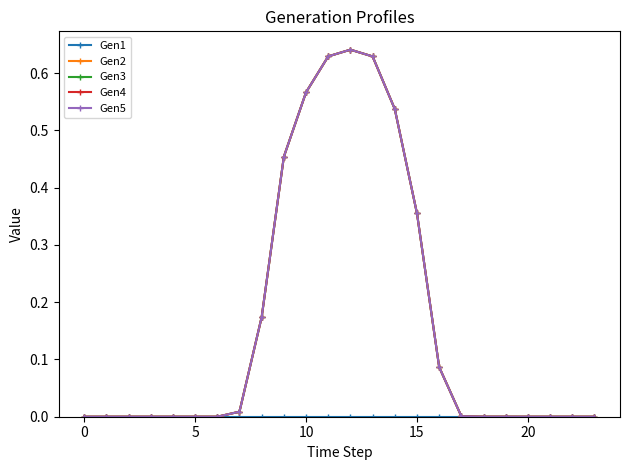

Does the chart have visible grid lines?

No